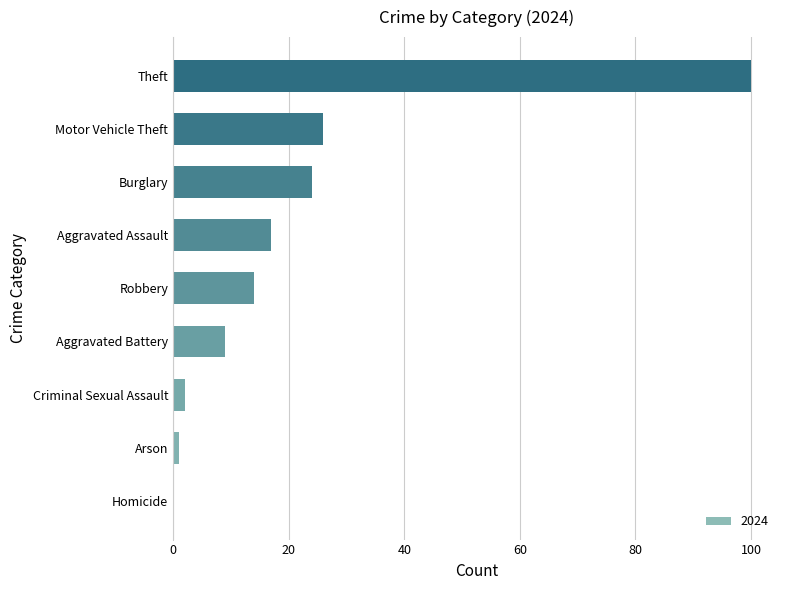

Which label corresponds to the largest value in the chart?

Theft